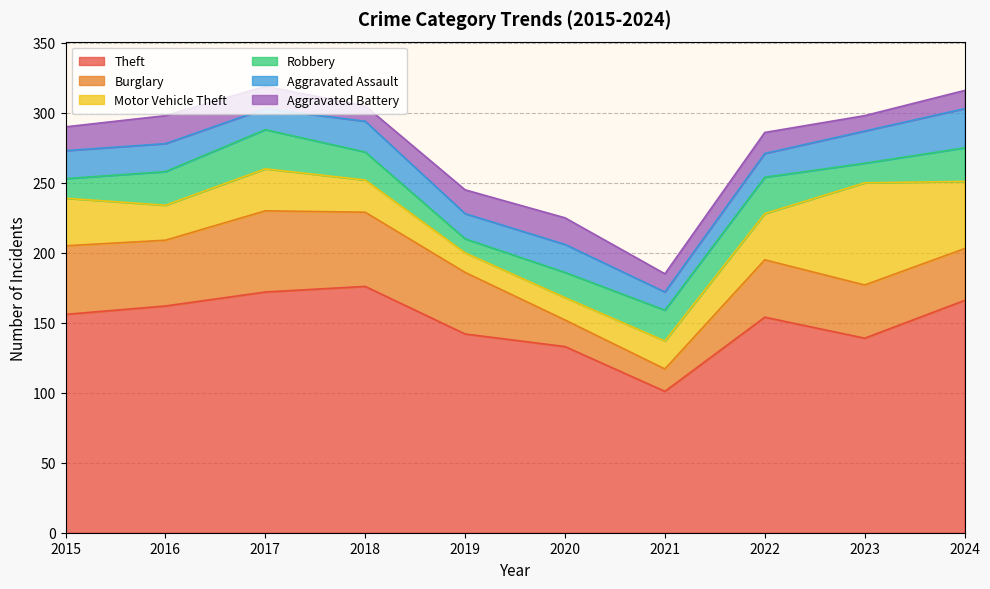

The value of Theft at 2024 is 266. True or false?

False